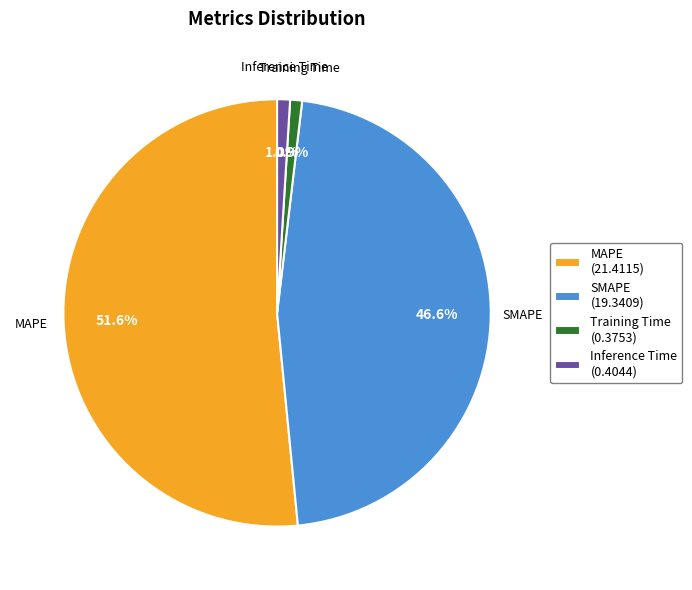

To the nearest percent, what percentage of the pie is Training Time?

1%